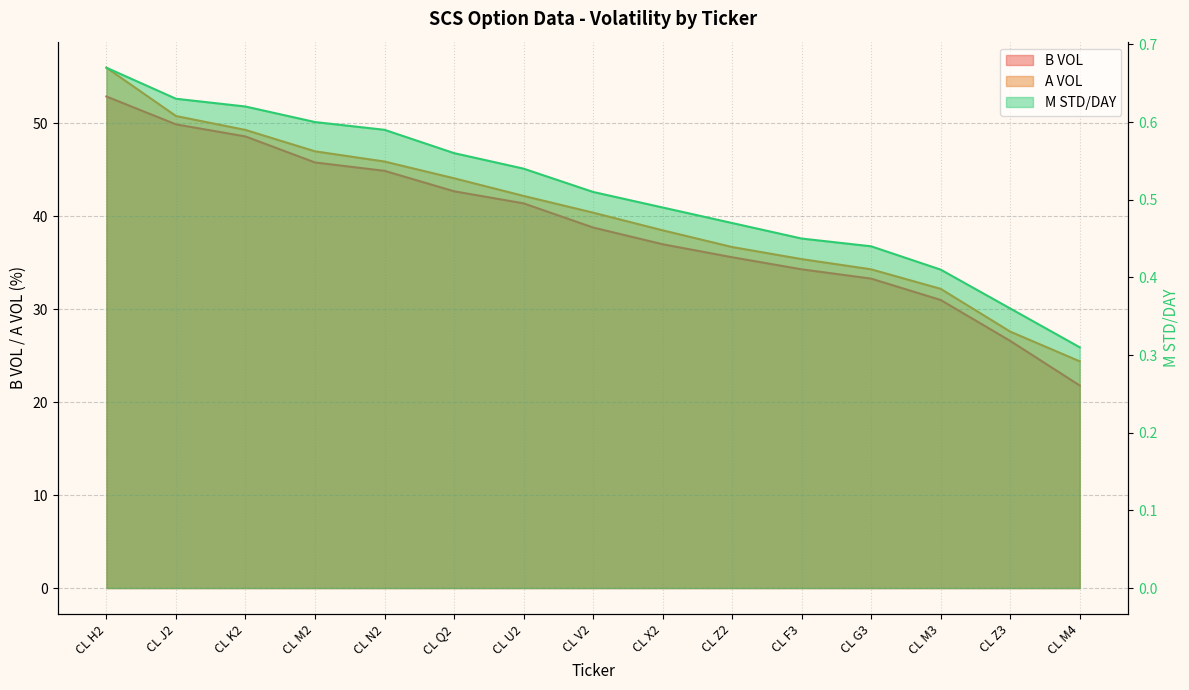

True or false: A VOL has a value of 35.4 at CL F3.

True